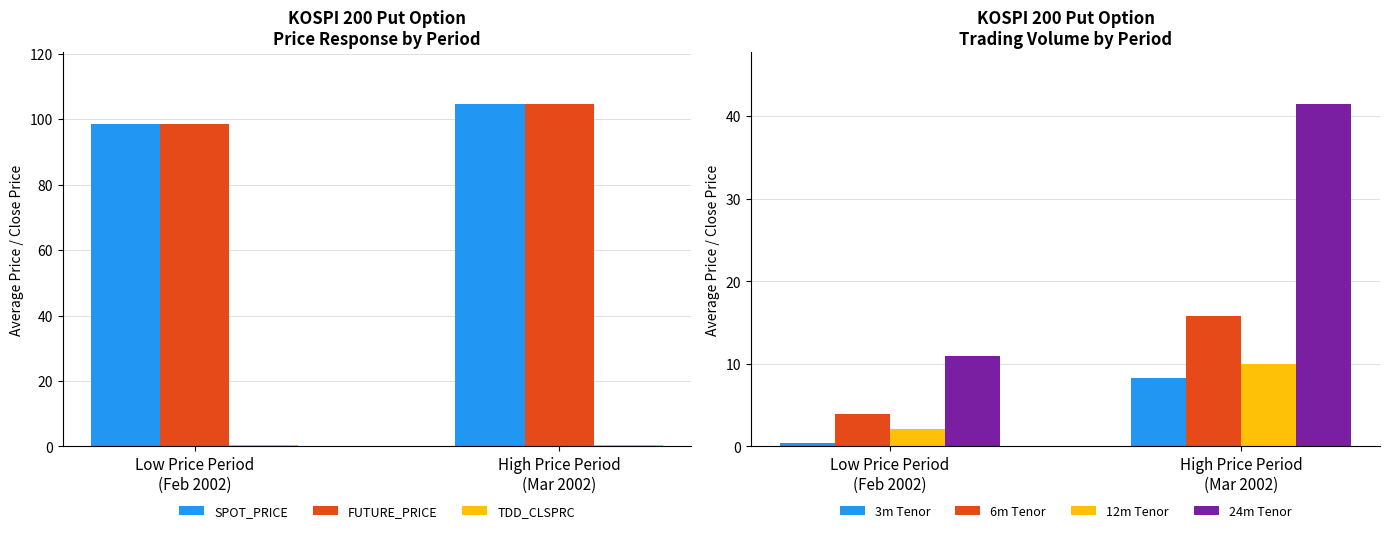

What is the highest value of the FUTURE_PRICE series?

104.7